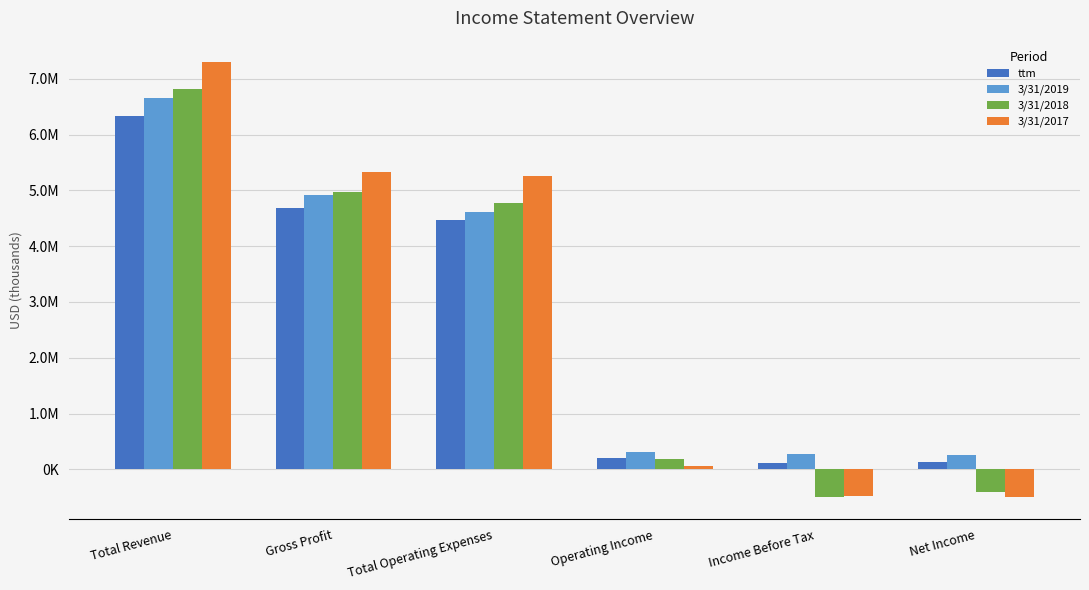

At which label does 3/31/2018 first exceed 4778111?

Total Revenue